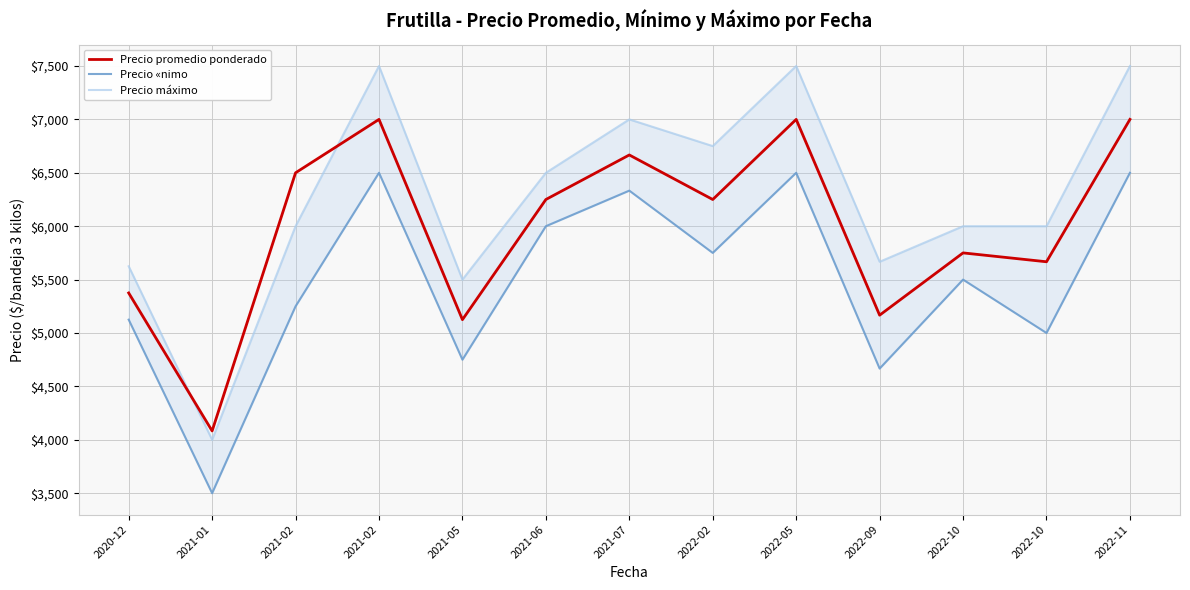

Where is the first local minimum for Precio promedio ponderado?

2021-01